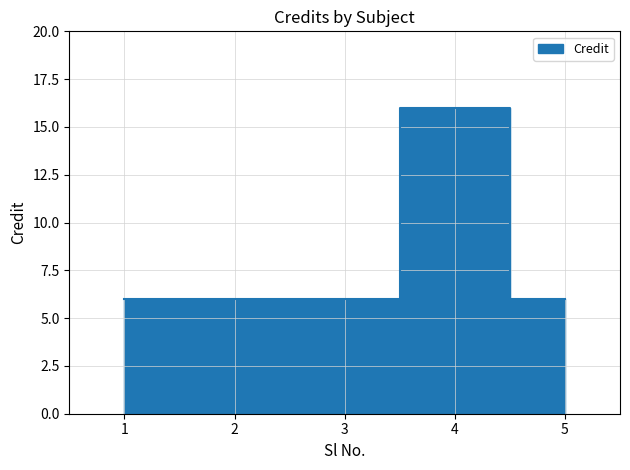

Rank the categories by value from lowest to highest.

1, 2, 3, 5, 4